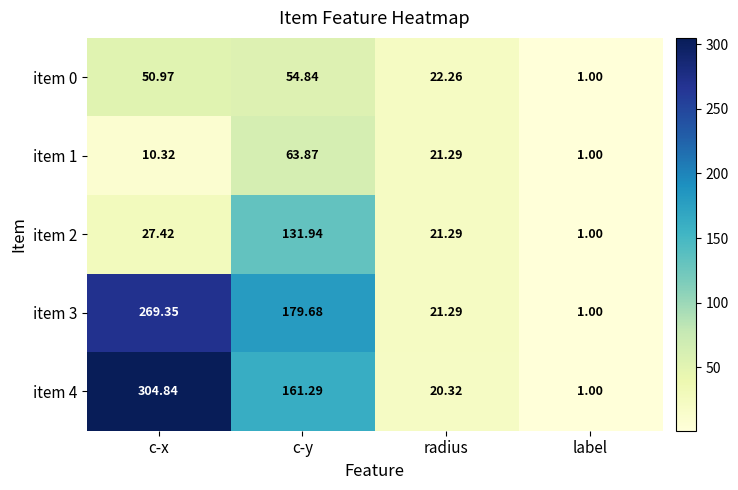

How many data points does each series have?

4